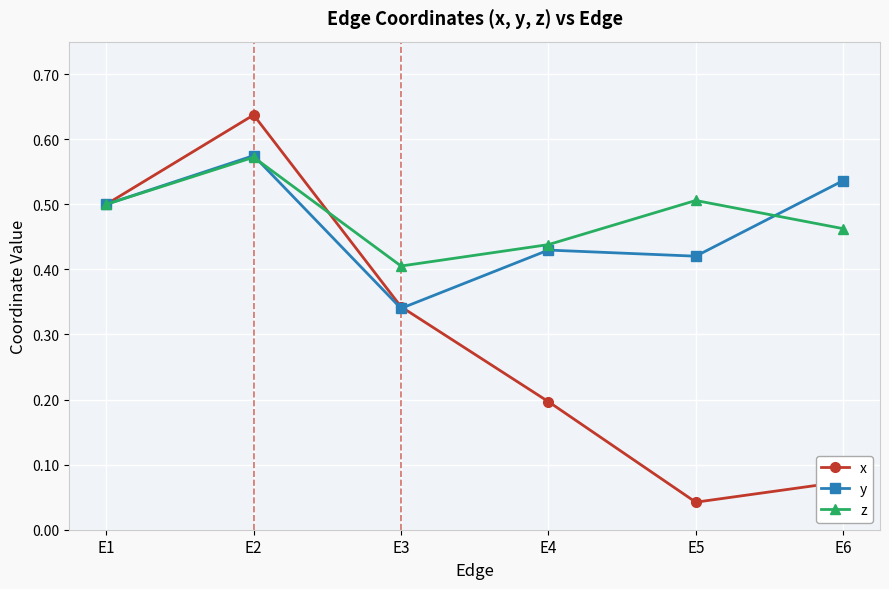

Which series has the largest range (max minus min)?

x